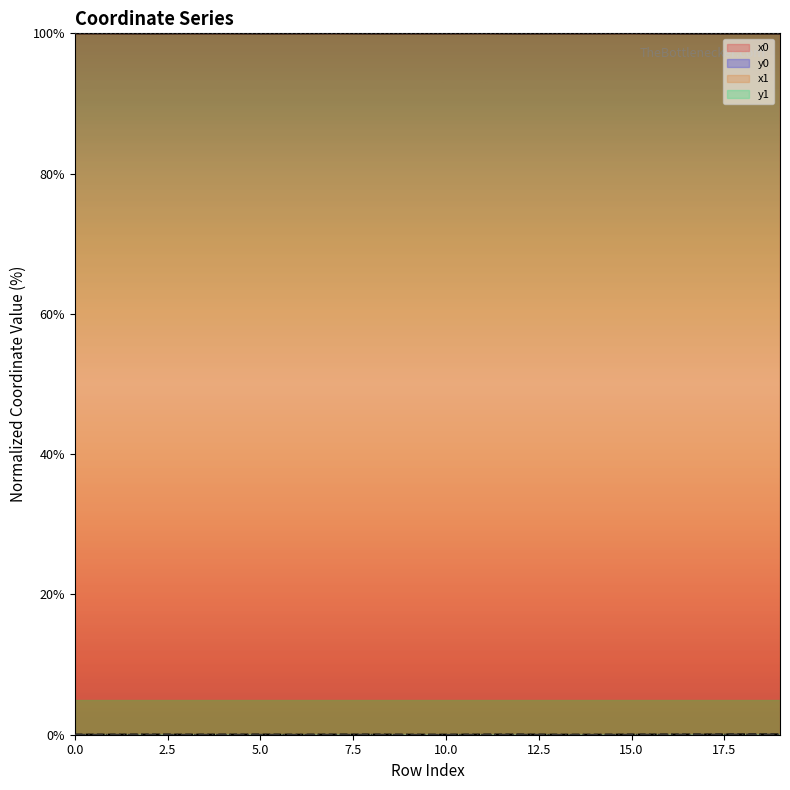

Rank the series at 7 from lowest to highest value.

y1, y0, x1, x0